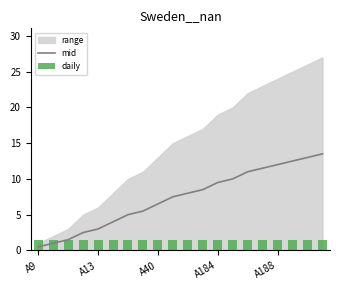

Reading left to right, list all the values displayed in this chart.

mid: 0.5	1.0	1.5	2.5	3.0	4.0	5.0	5.5	6.5	7.5	8.0	8.5	9.5	10.0	11.0	11.5	12.0	12.5	13.0	13.5
daily: 1.5	1.5	1.5	1.5	1.5	1.5	1.5	1.5	1.5	1.5	1.5	1.5	1.5	1.5	1.5	1.5	1.5	1.5	1.5	1.5